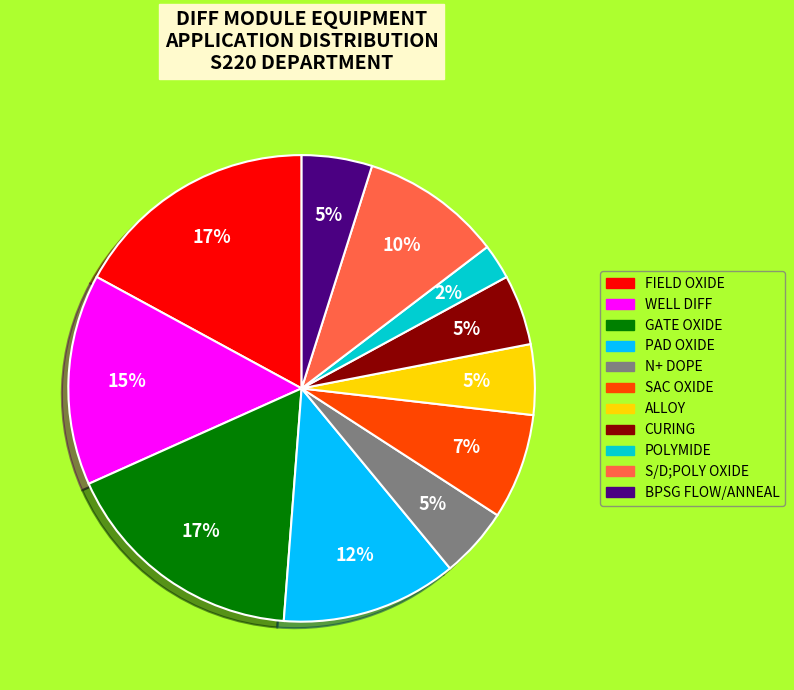

Does GATE OXIDE account for over 50% of the chart?

No